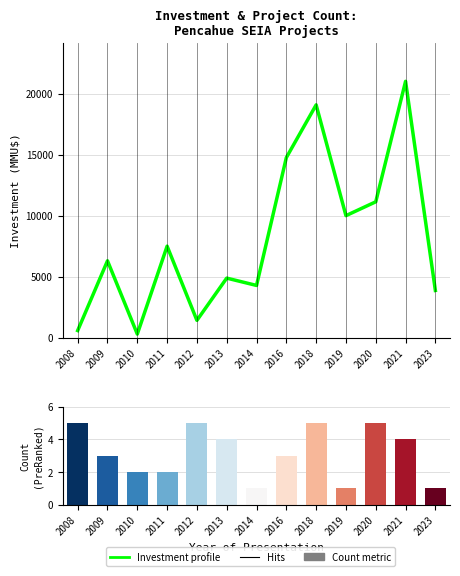

What is the value of the Investment profile bar at the 4th from the left?

7500